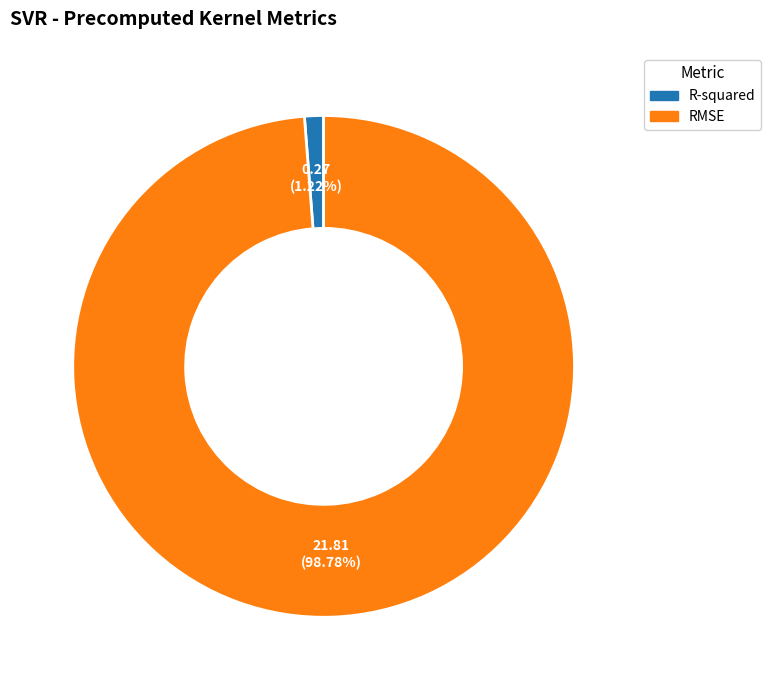

To the nearest percent, what is the difference between the largest and smallest slice percentages?

98%